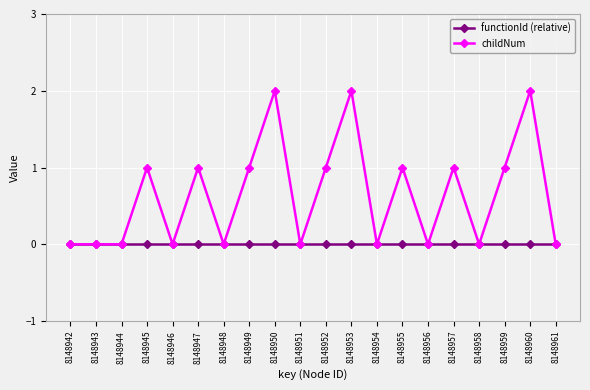

The value of childNum at 8148950 is 2. True or false?

True